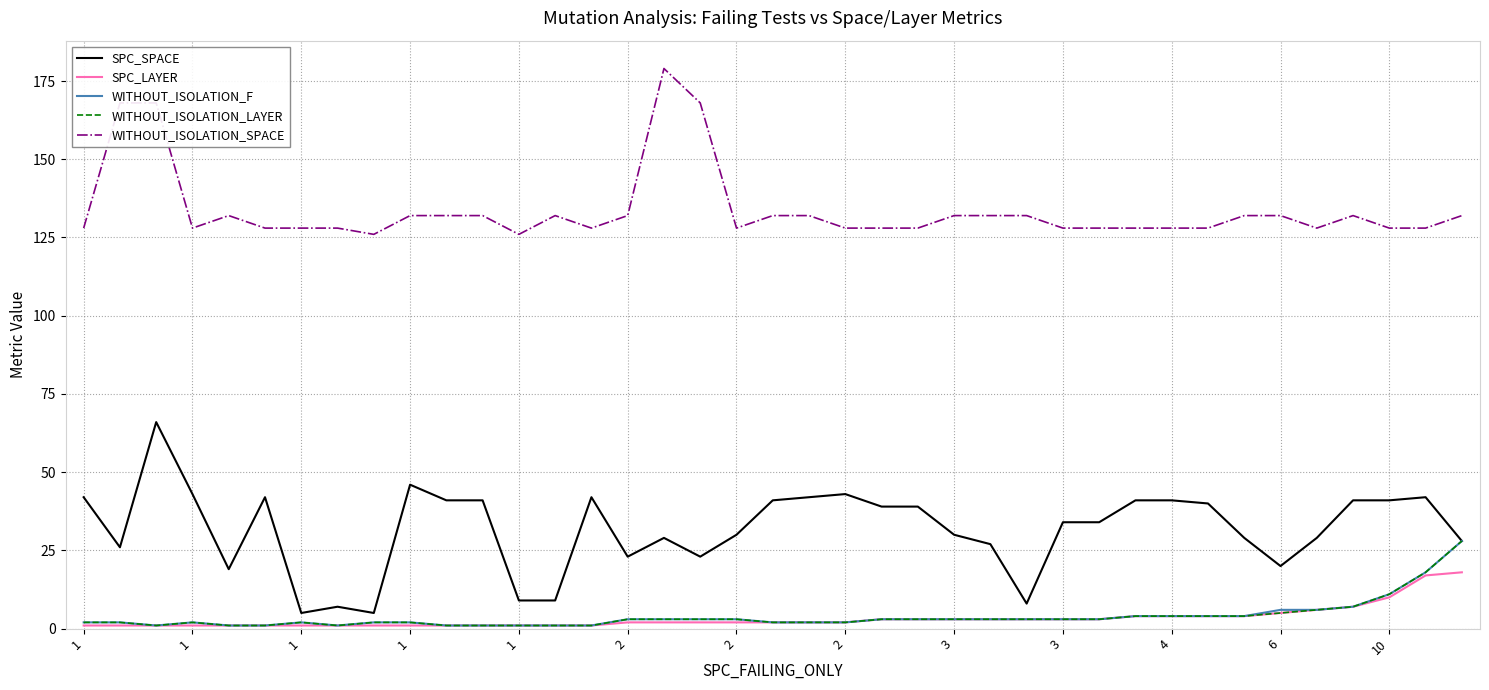

At how many categories does at least one series exceed 167?

4